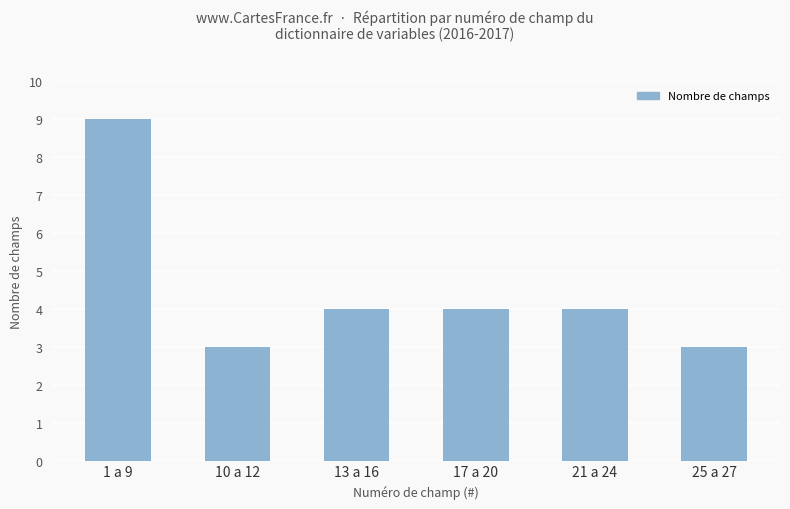

The value at 21 a 24 is 4. True or false?

True